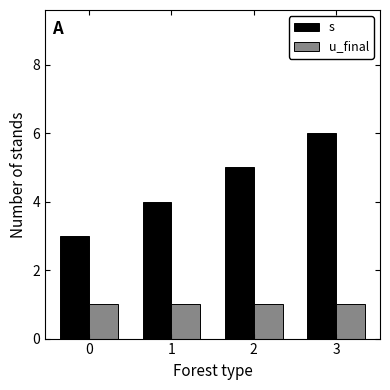

What is the value of the s bar at the 2nd from the left?

4